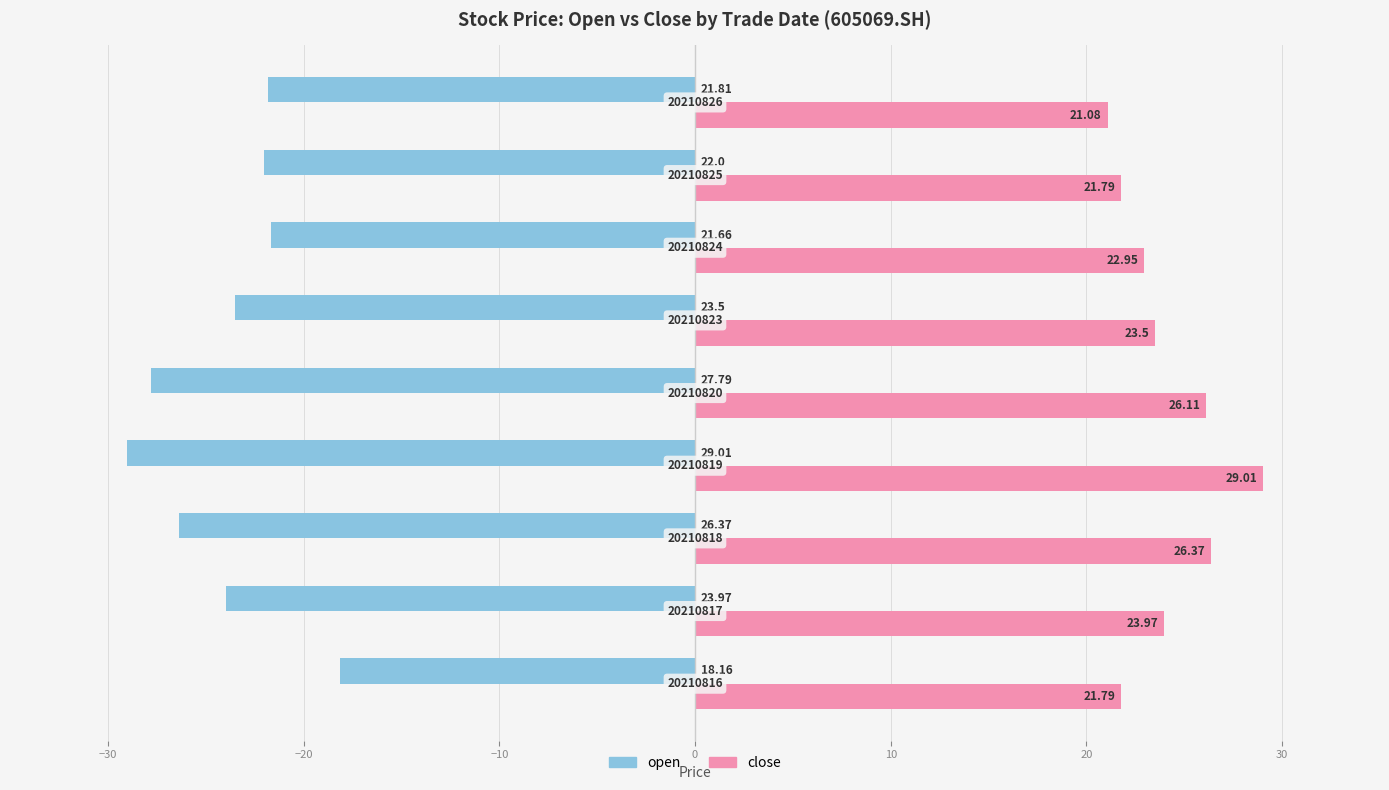

List the series in order of their overall mean, lowest first.

open, close